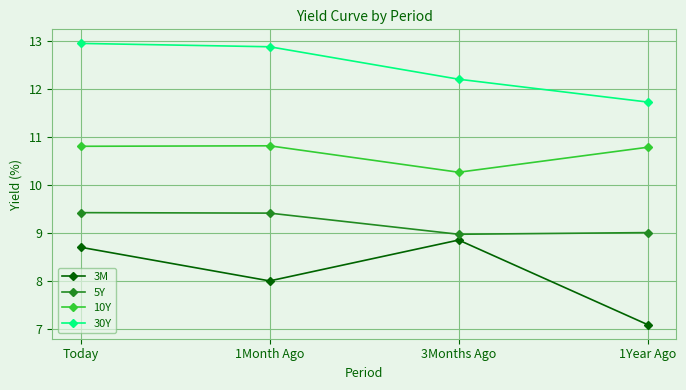

How many lines are shown in the chart?

4